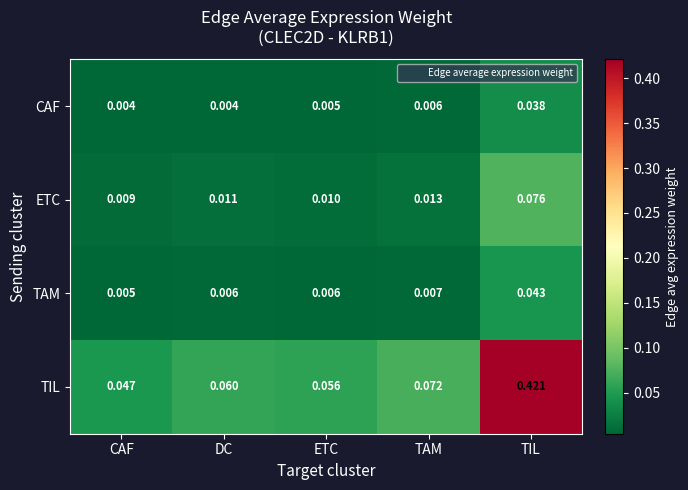

Where is TIL nearest to the value 0?

CAF